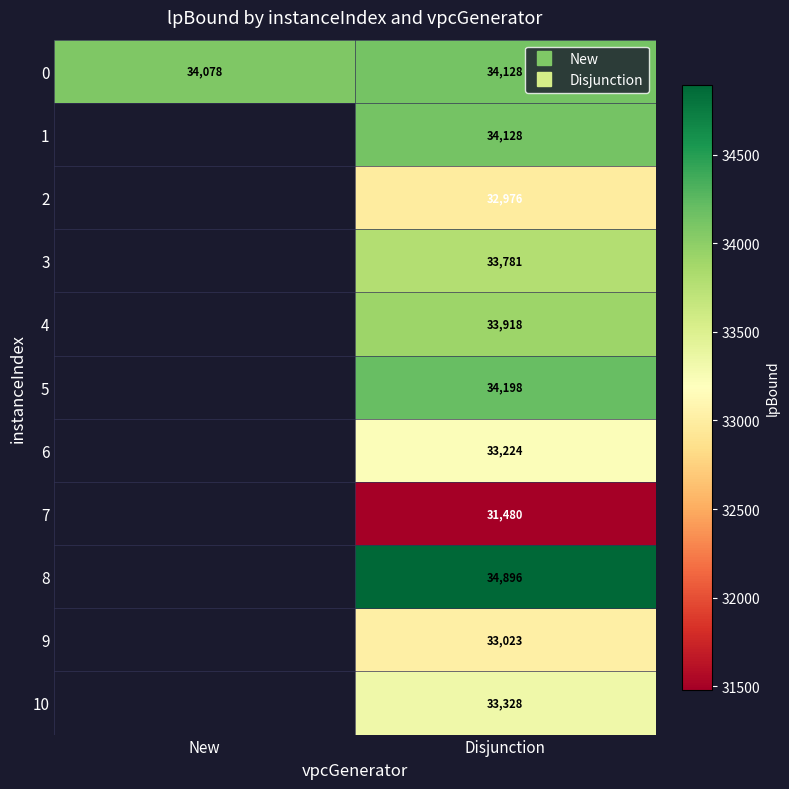

Which label corresponds to the smallest value in the chart?

Disjunction